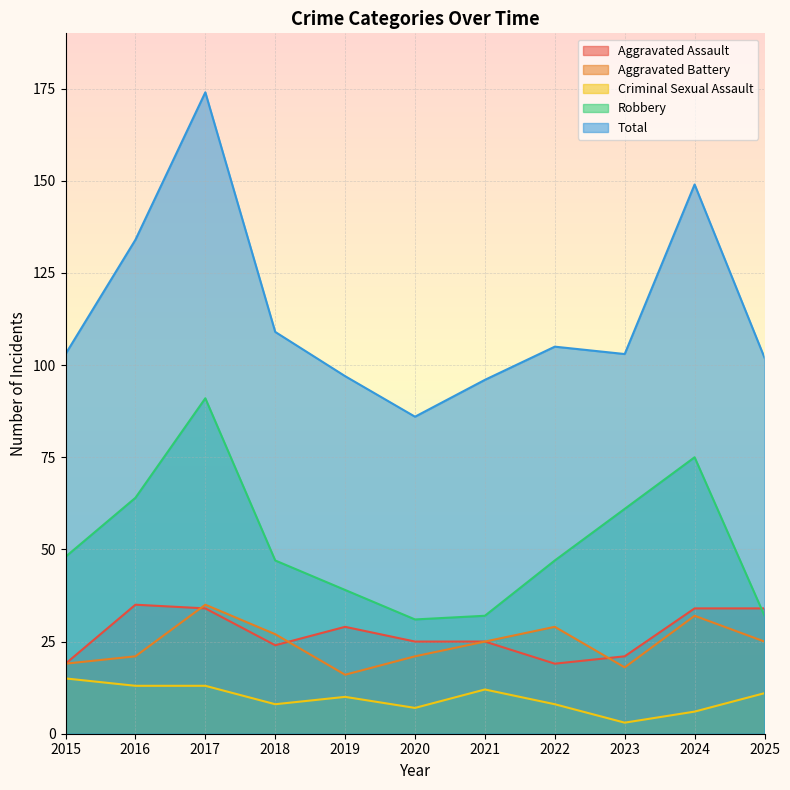

Between 2015 and 2025, which is larger?

2025